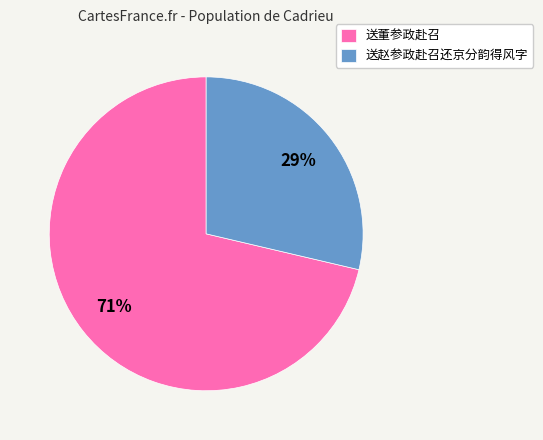

To the nearest percent, what is the average slice percentage?

50%